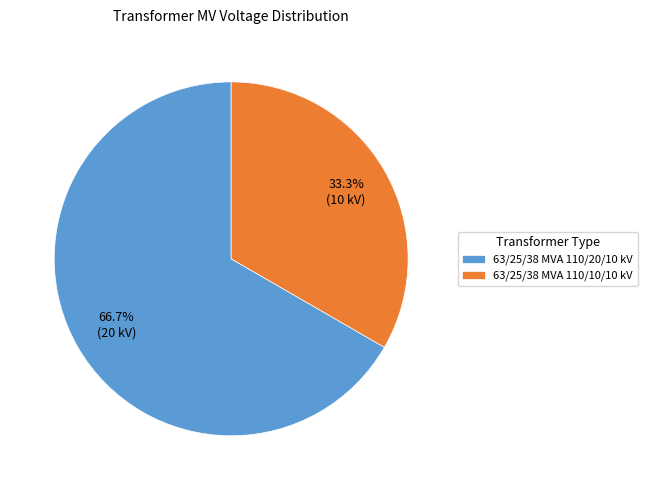

Does 63/25/38 MVA 110/20/10 kV account for over 50% of the chart?

Yes